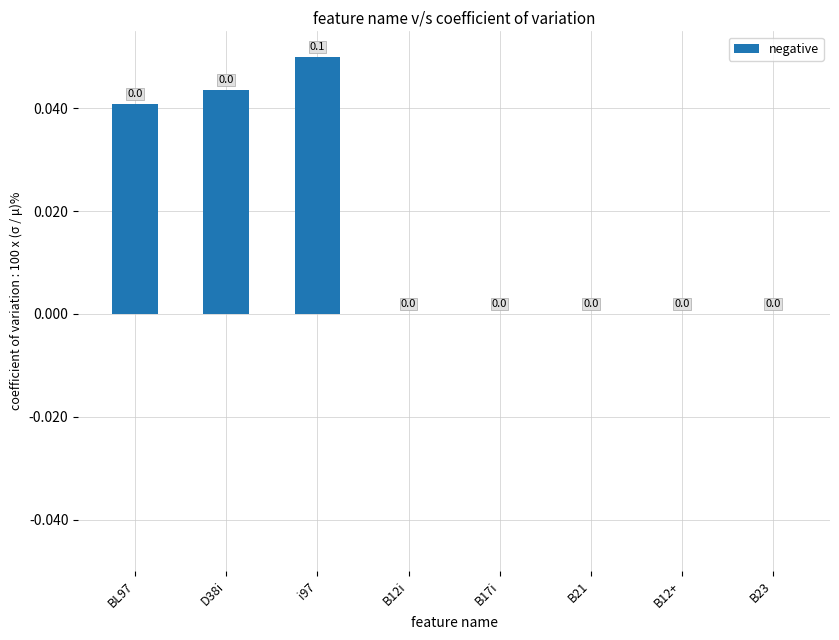

True or false: the data shows 0.0 at B12i.

True